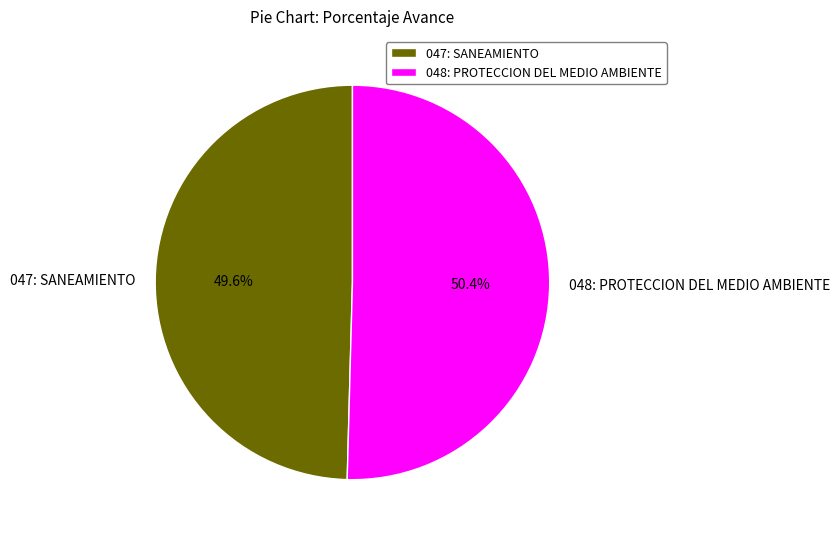

To the nearest percent, what percentage of the pie is 047: SANEAMIENTO?

50%